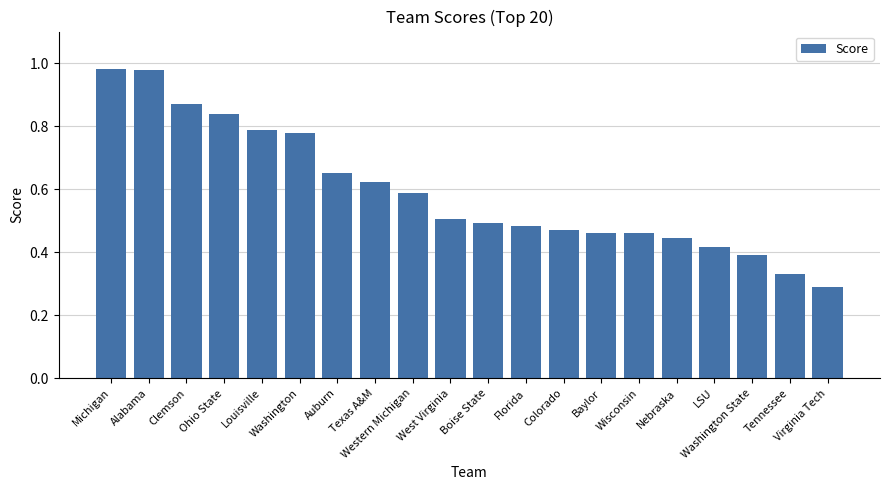

How many bars are there in total?

20